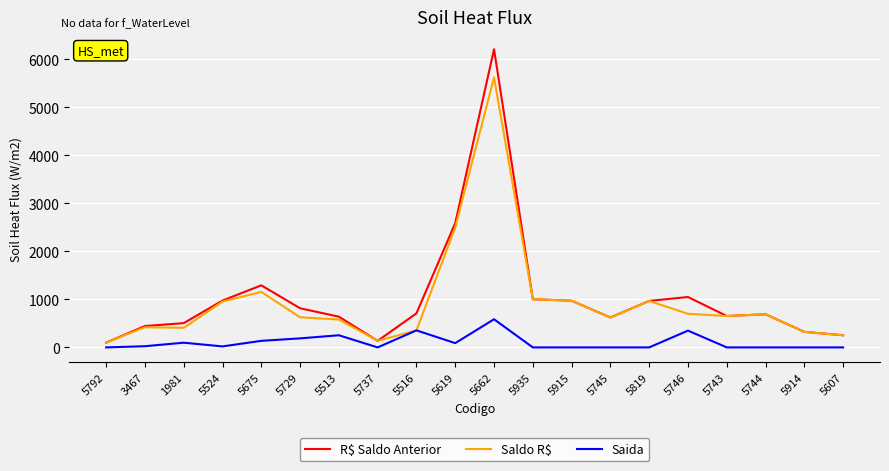

At which category does the chart reach its peak across all series?

5662